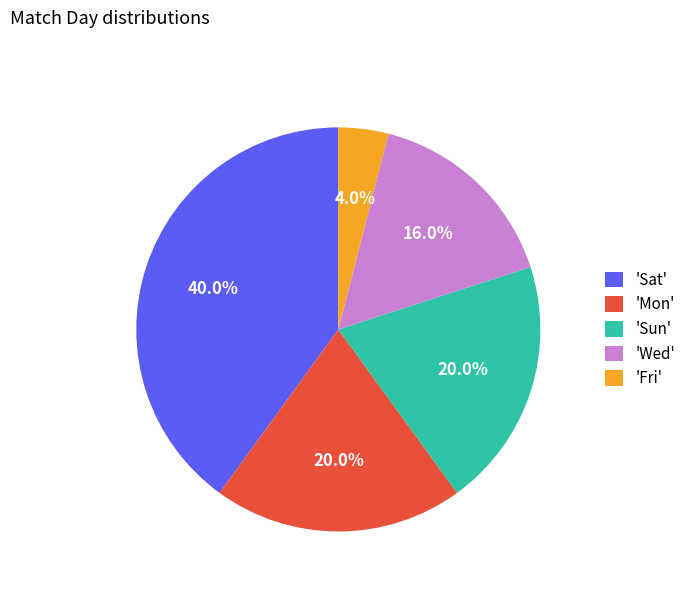

Between 'Sat' and 'Fri', which is larger?

'Sat'